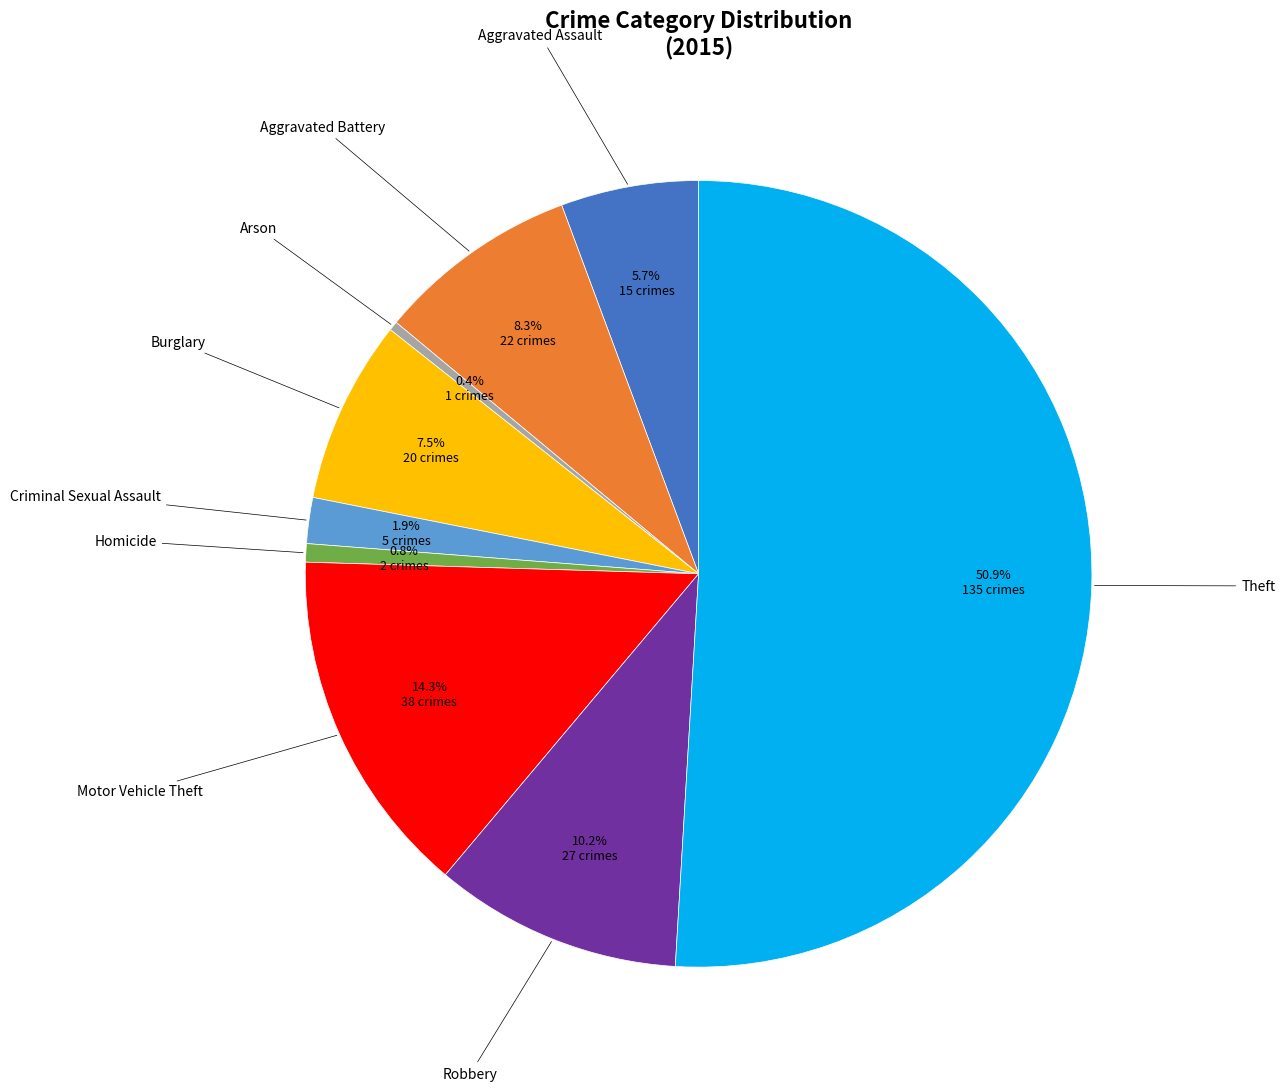

Rank the categories by value from highest to lowest.

Theft, Motor Vehicle Theft, Robbery, Aggravated Battery, Burglary, Aggravated Assault, Criminal Sexual Assault, Homicide, Arson